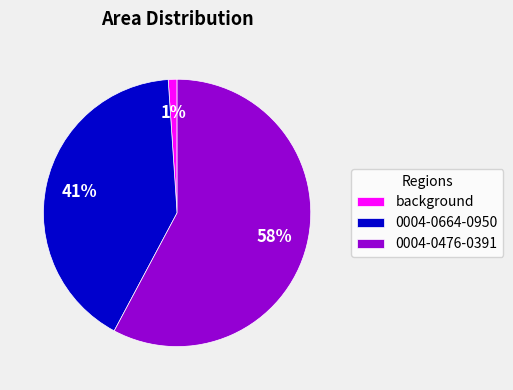

Rank the categories by value from lowest to highest.

background, 0004-0664-0950, 0004-0476-0391